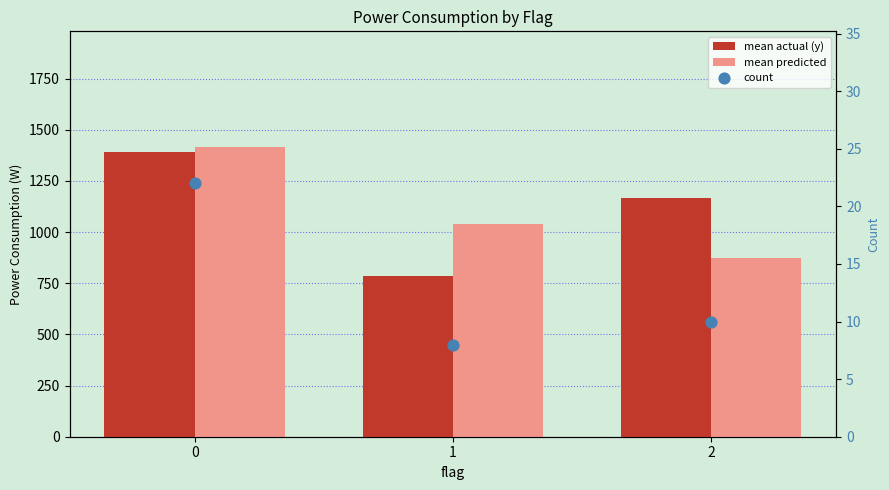

What are all the series names shown in the legend?

mean actual (y), mean predicted, count